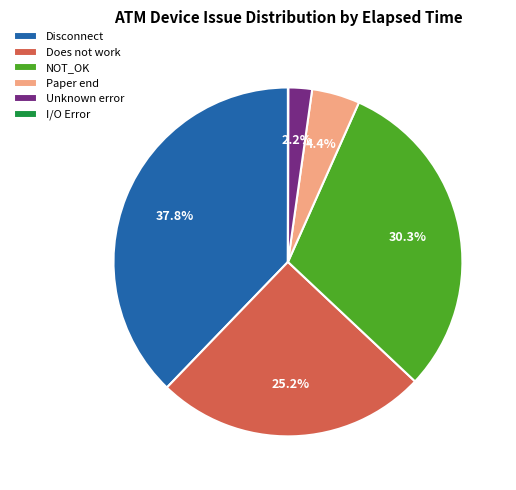

What portion of the pie excludes Paper end?

95.6%